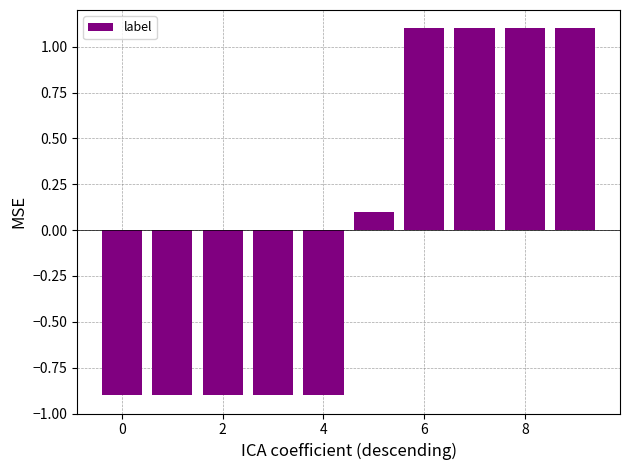

How many categories are shown in the chart?

10